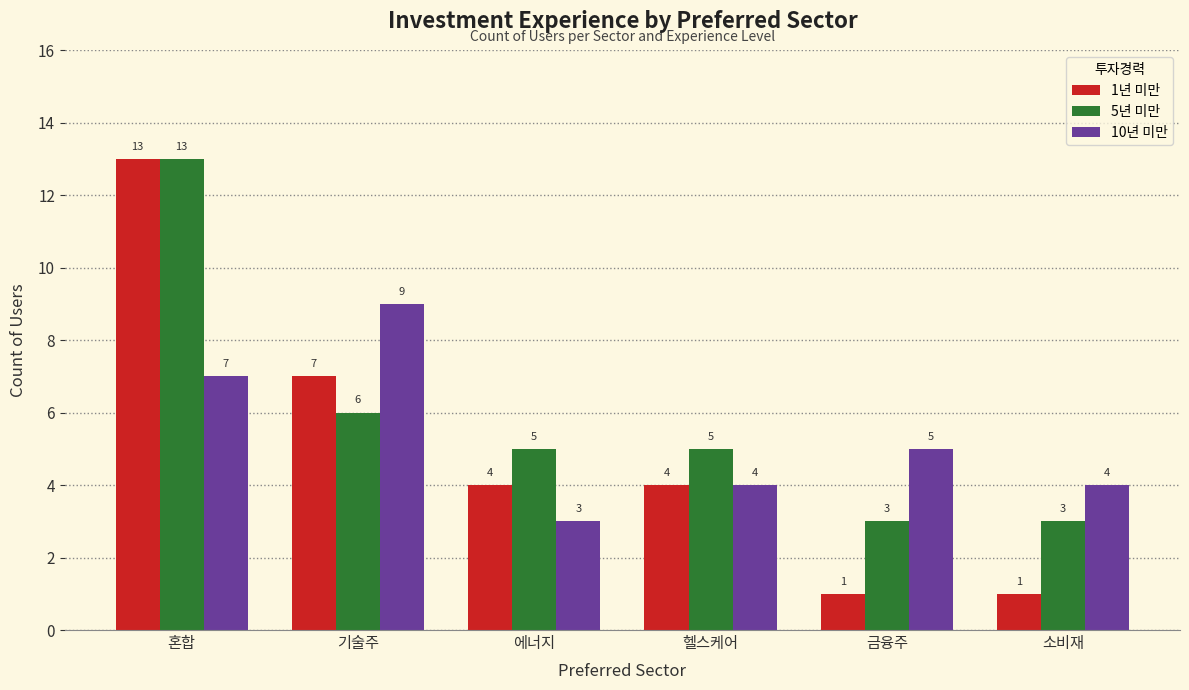

At how many categories does at least one series exceed 6?

2